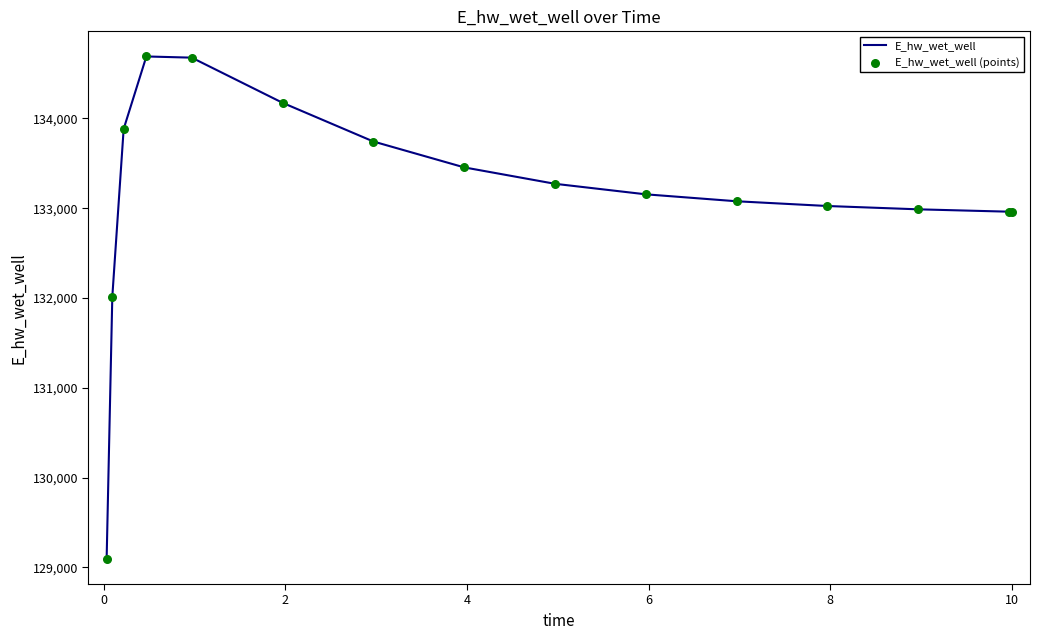

What is the maximum value shown in the chart?

134690.0